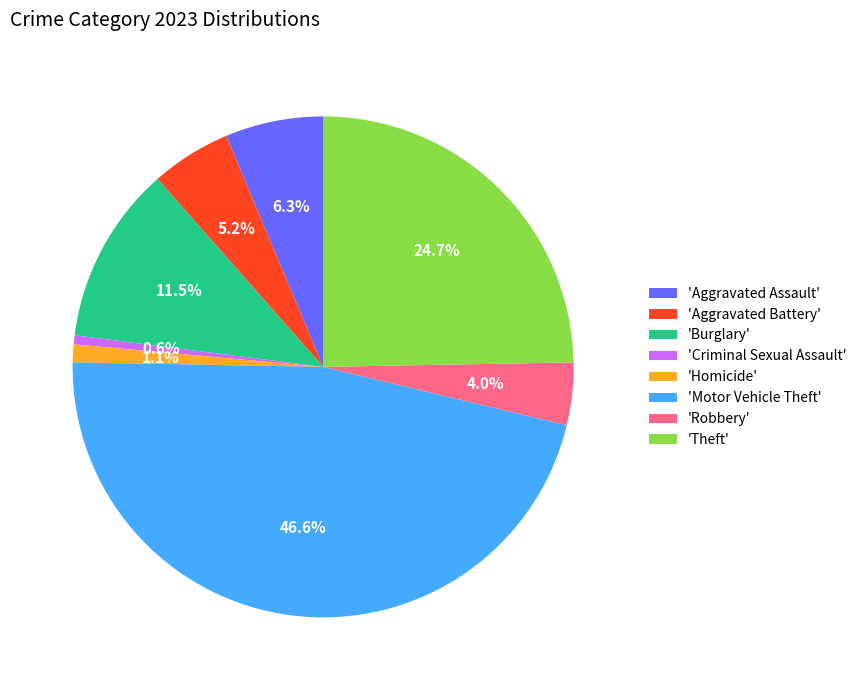

Which has a higher value, 'Motor Vehicle Theft' or 'Robbery'?

'Motor Vehicle Theft'